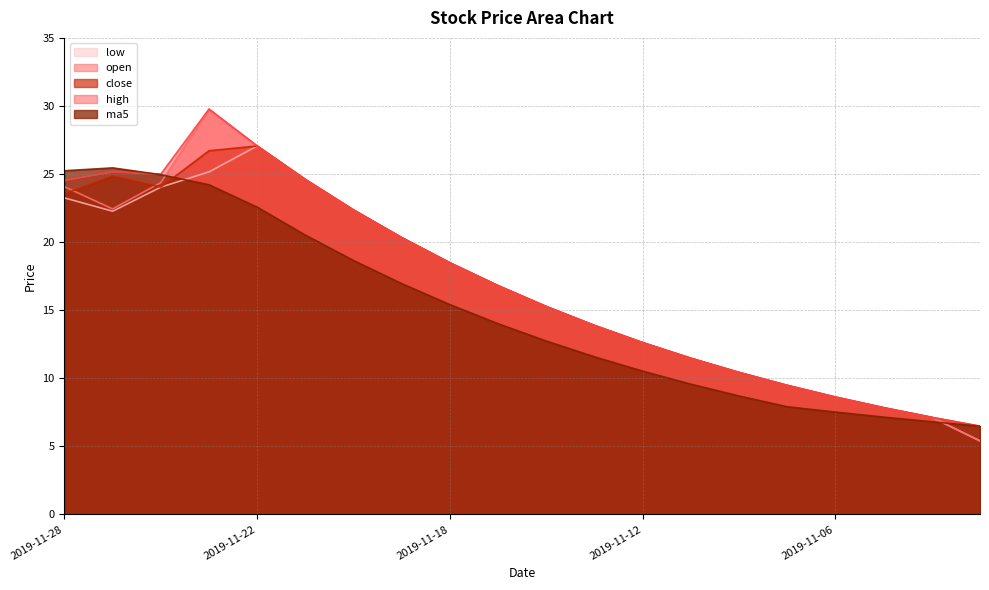

True or false: open has a value of 21.3 at 2019-11-14.

False